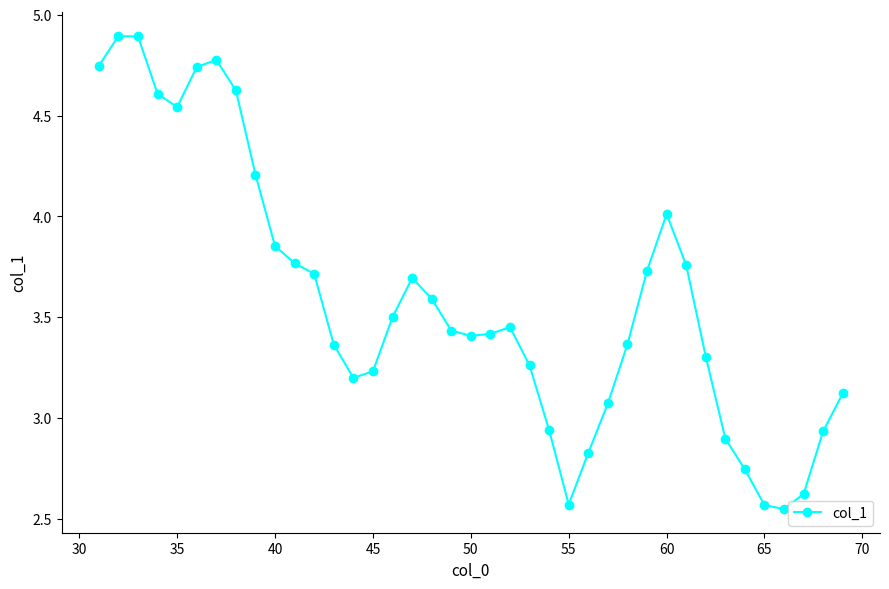

What is the average value?

3.6